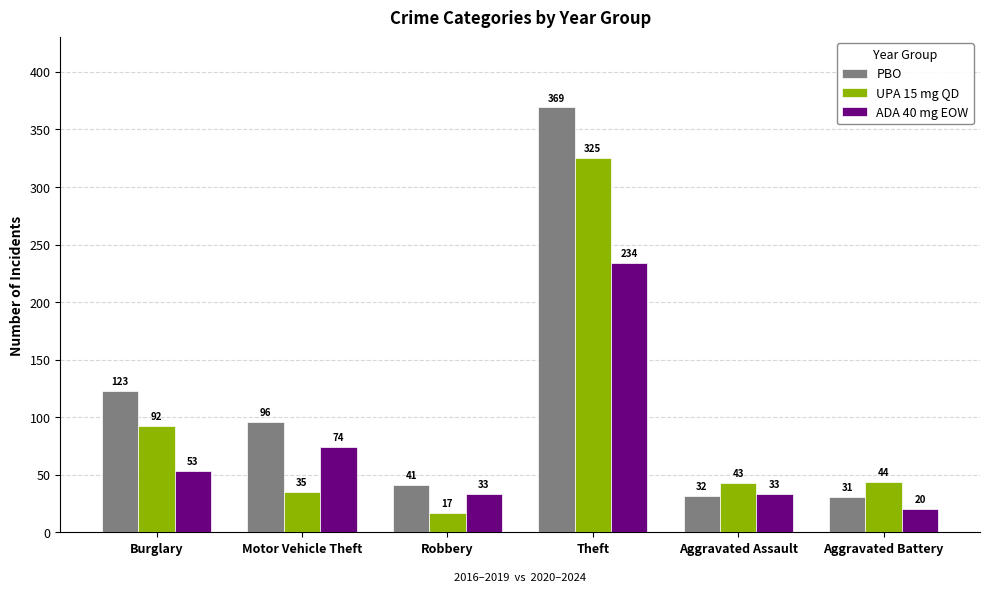

Reading left to right, list all the values displayed in this chart.

PBO: 123	96	41	369	32	31
UPA 15 mg QD: 92	35	17	325	43	44
ADA 40 mg EOW: 53	74	33	234	33	20